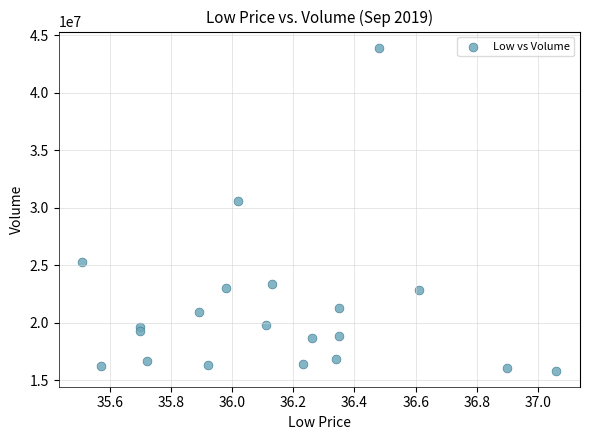

What Y value in the scatter plot is closest to 29871390?

30598030